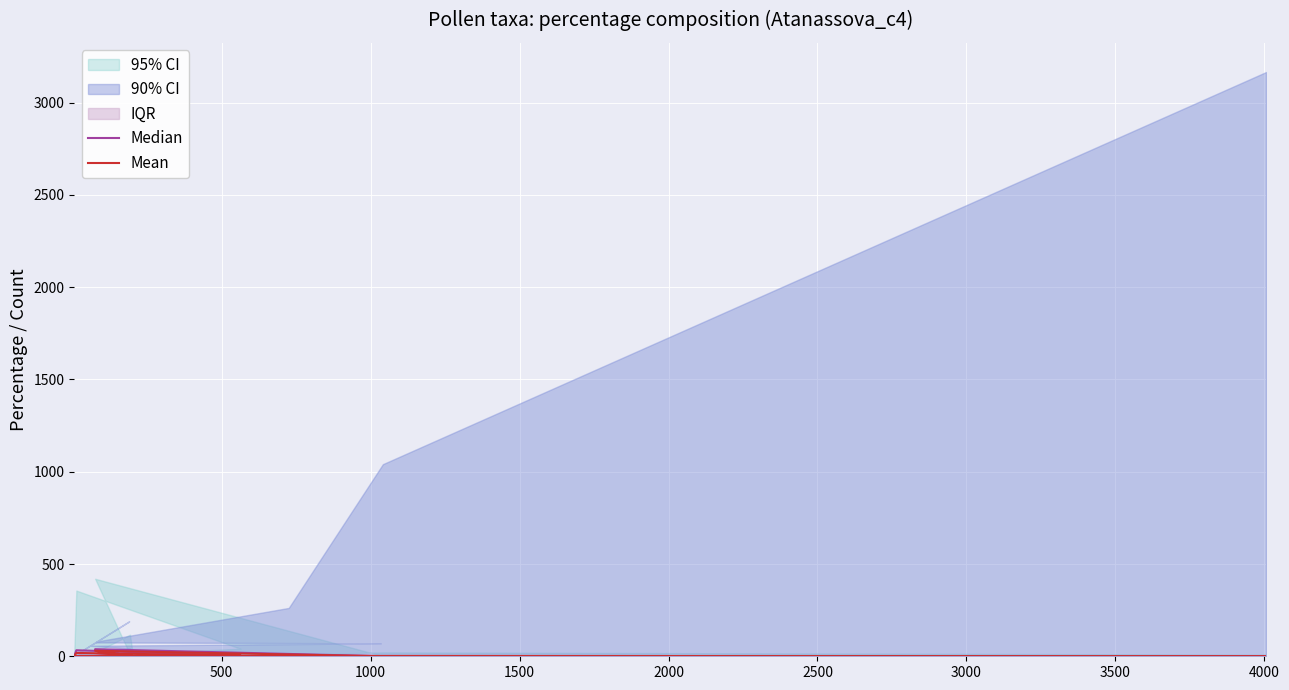

At which category does Median reach its first local valley?

1500